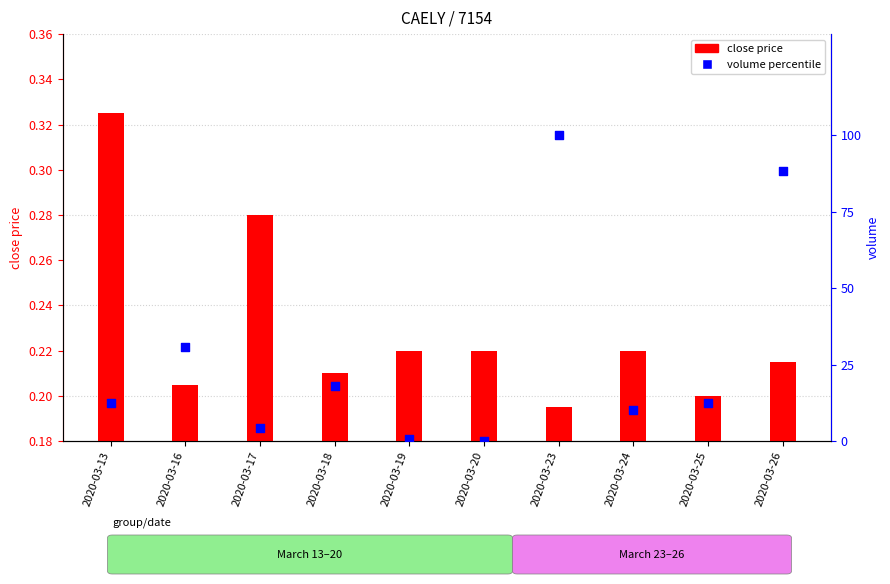

Which series contains the highest Y value?

volume percentile